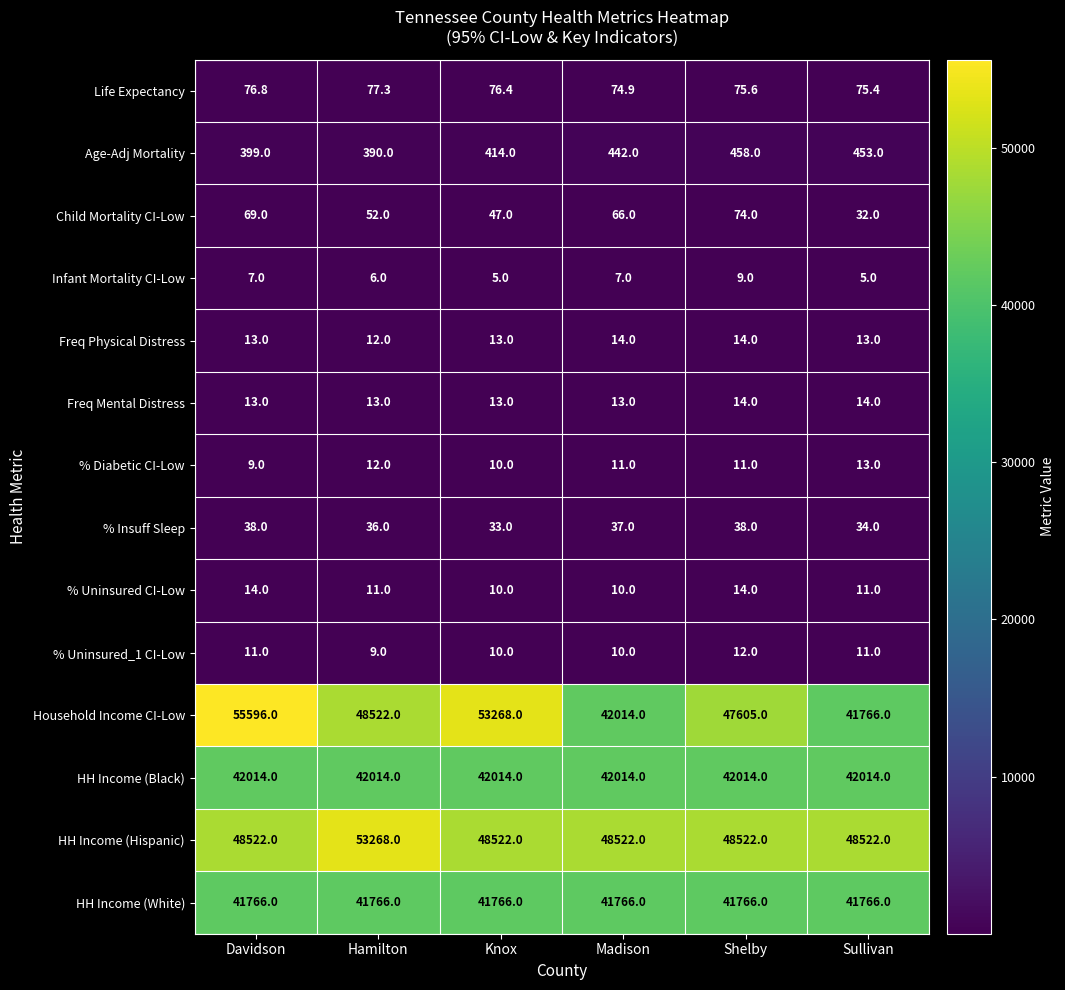

Is it true that Household Income CI-Low equals 48522.0 at Hamilton?

True